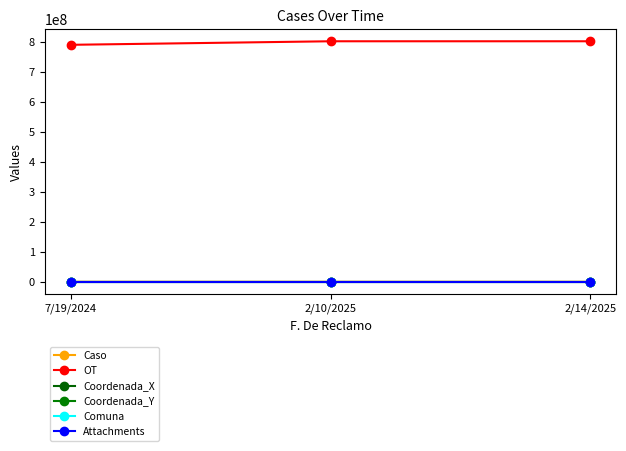

List the series in order of their peak value, lowest first.

Coordenada_X, Coordenada_Y, Attachments, Comuna, Caso, OT